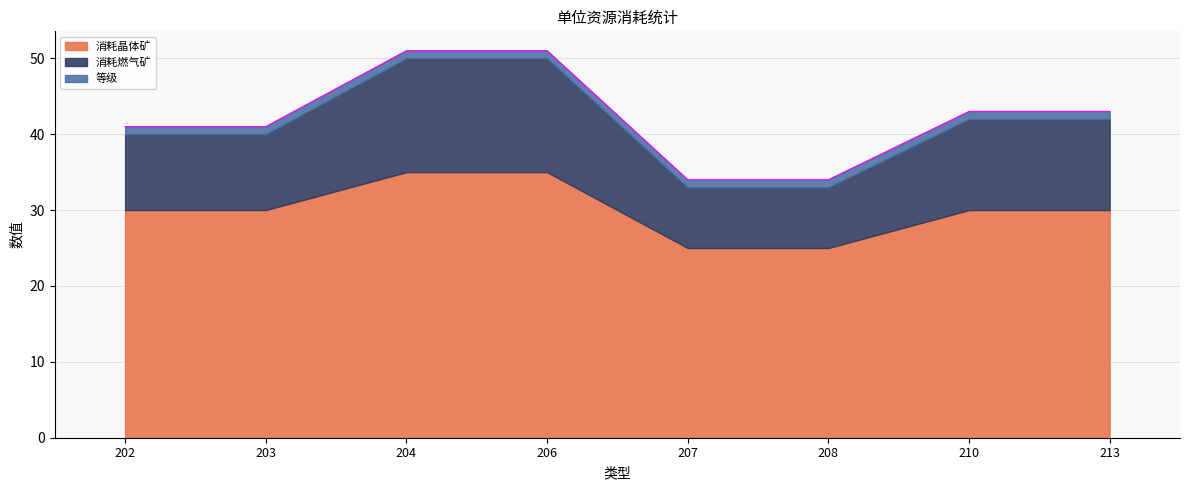

What is the value of the 等级 point at the 8th from the left?

1